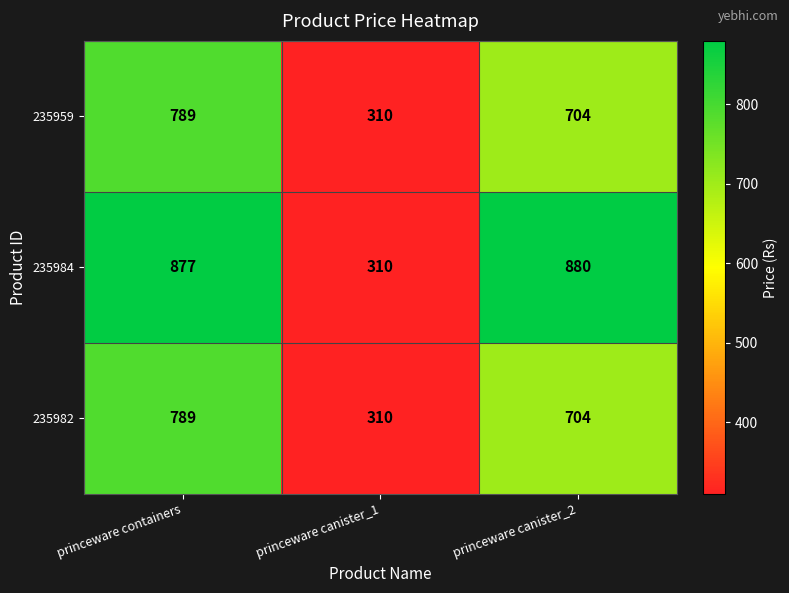

What is the sum of the 235982 values at princeware containers and princeware canister_2?

1493